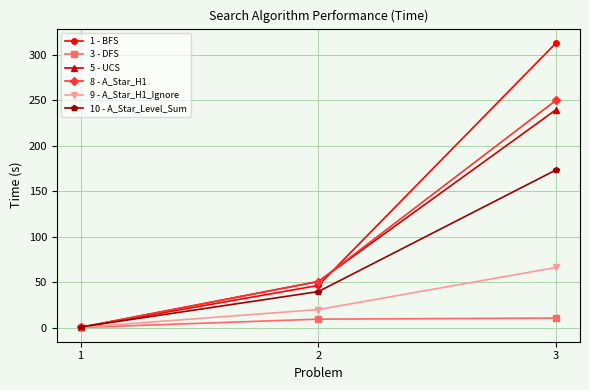

Which series changed the most between 1 and 2?

5 - UCS